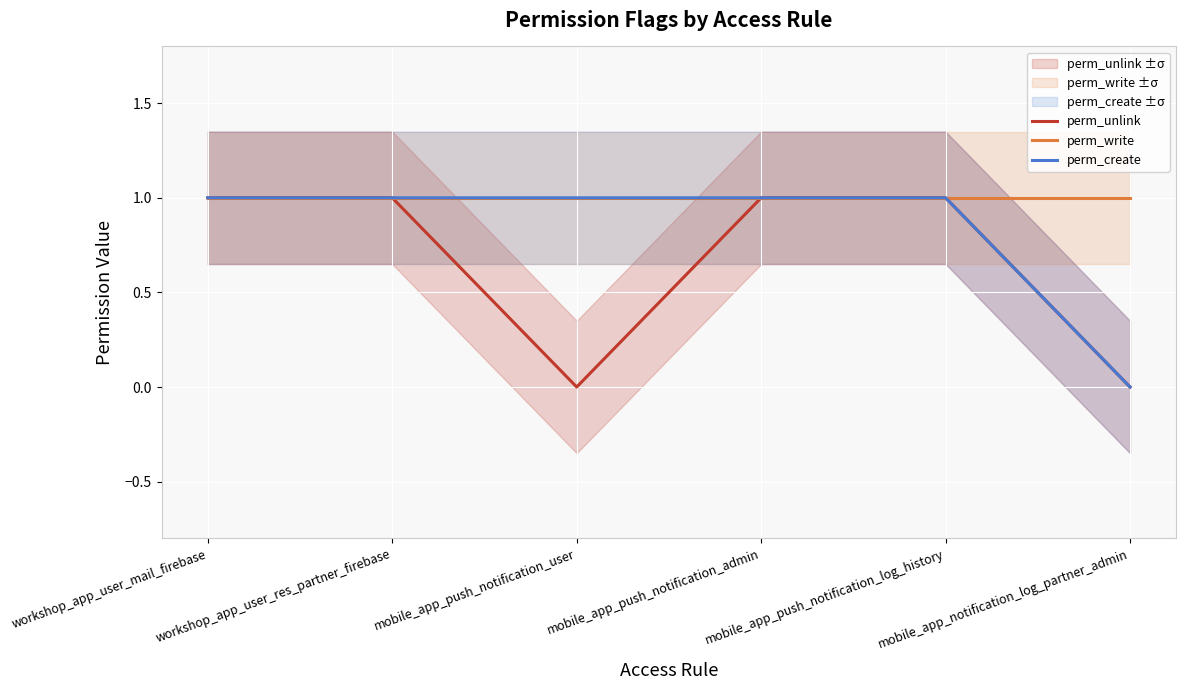

At mobile_app_notification_log_partner_admin, list the series in order from smallest to largest.

perm_unlink, perm_create, perm_write